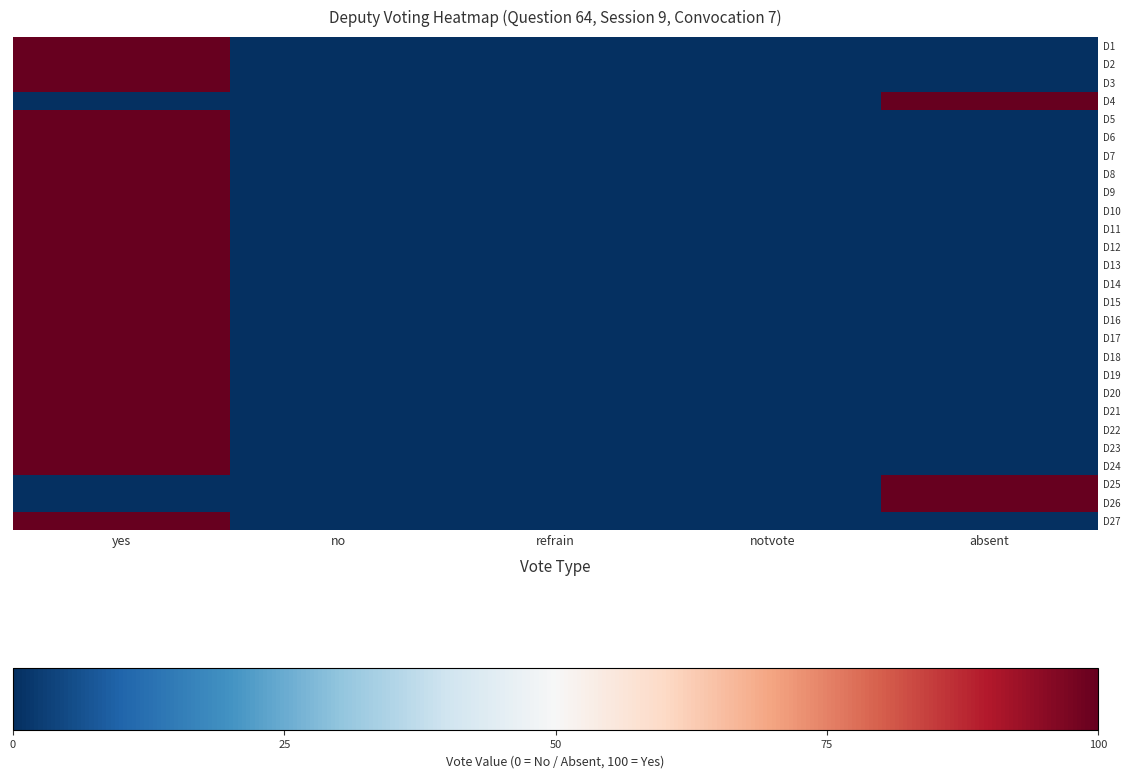

Rank the series by their maximum value, from lowest to highest.

D1, D2, D3, D4, D5, D6, D7, D8, D9, D10, D11, D12, D13, D14, D15, D16, D17, D18, D19, D20, D21, D22, D23, D24, D25, D26, D27